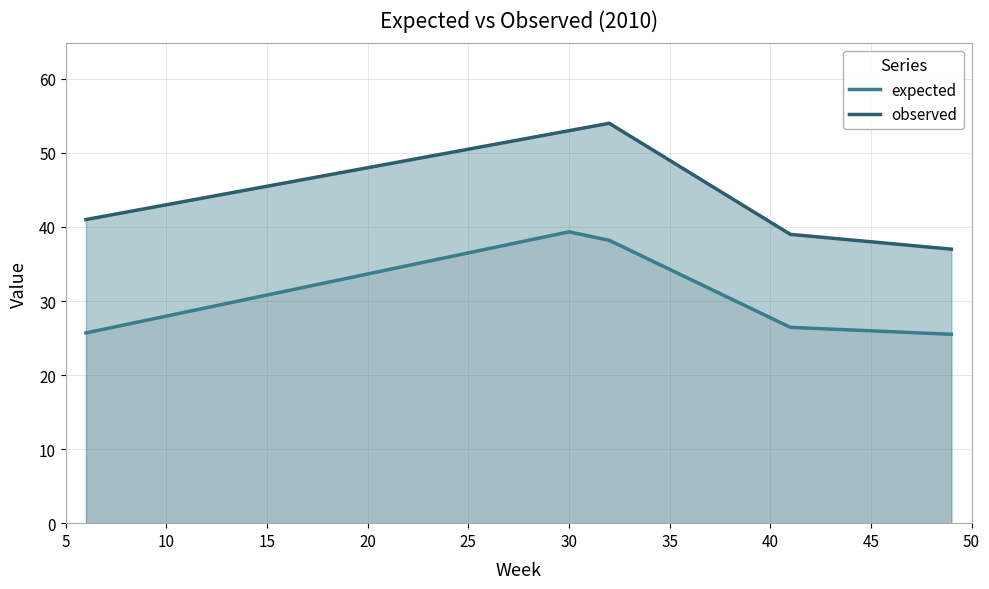

True or false: observed and expected cross at least once.

False